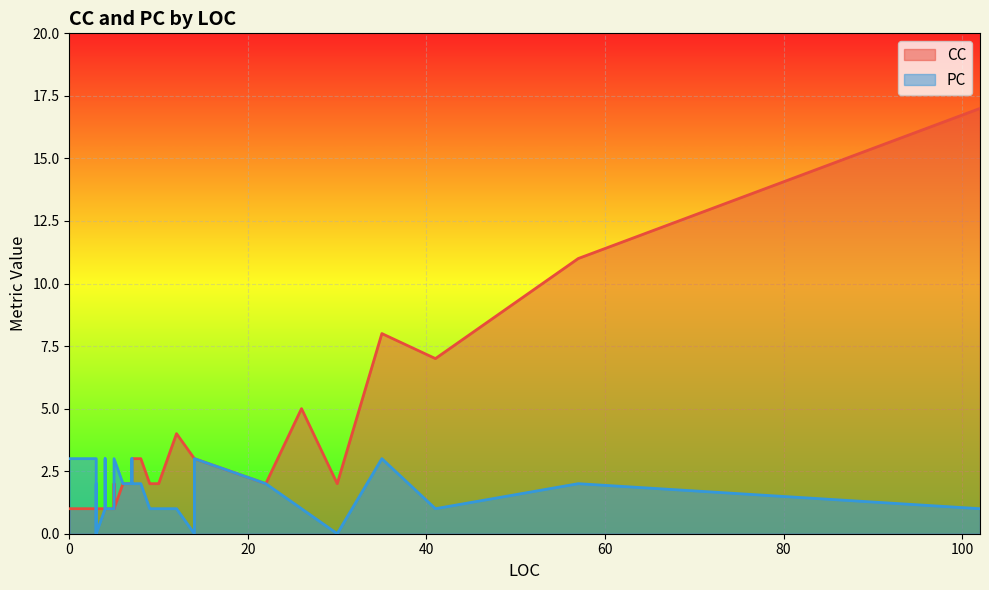

What is the total value across all series at 4?

2